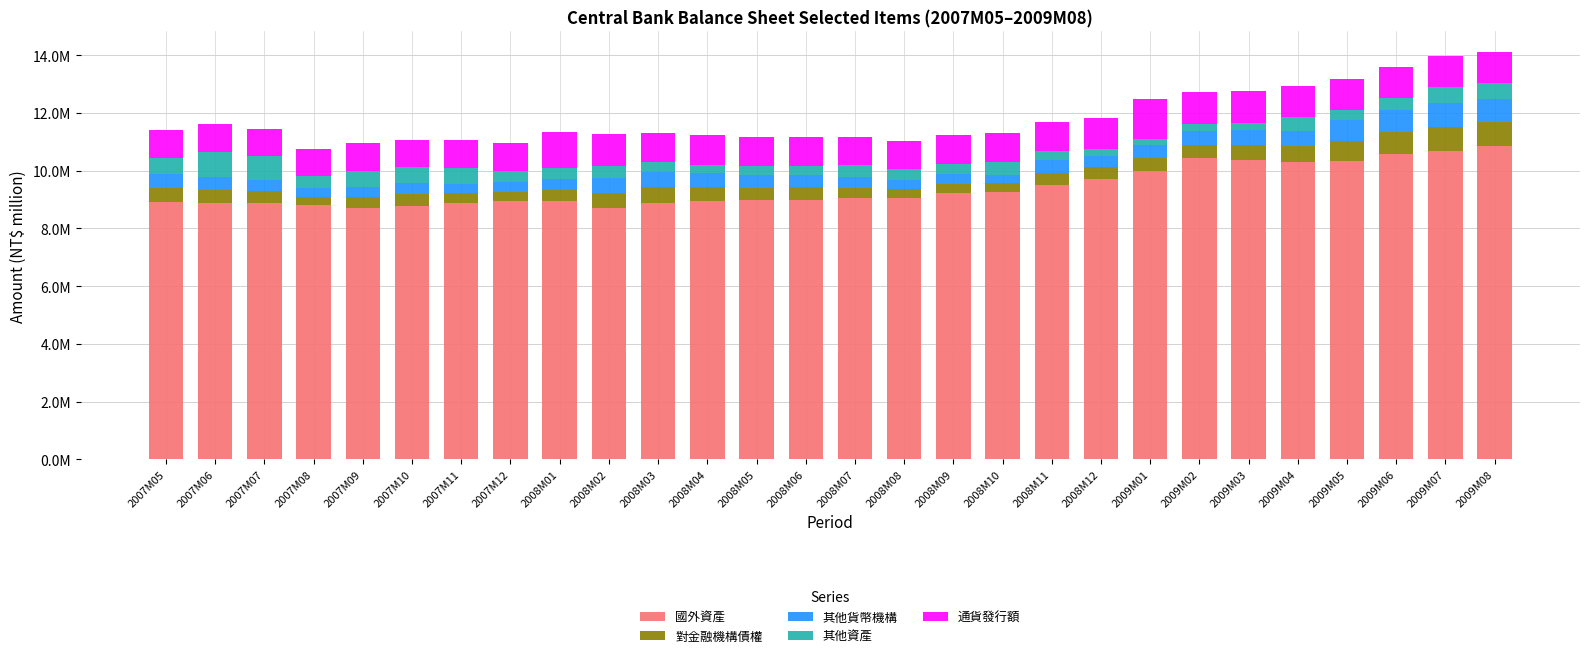

At which category is the sum across all series the highest?

2009M08